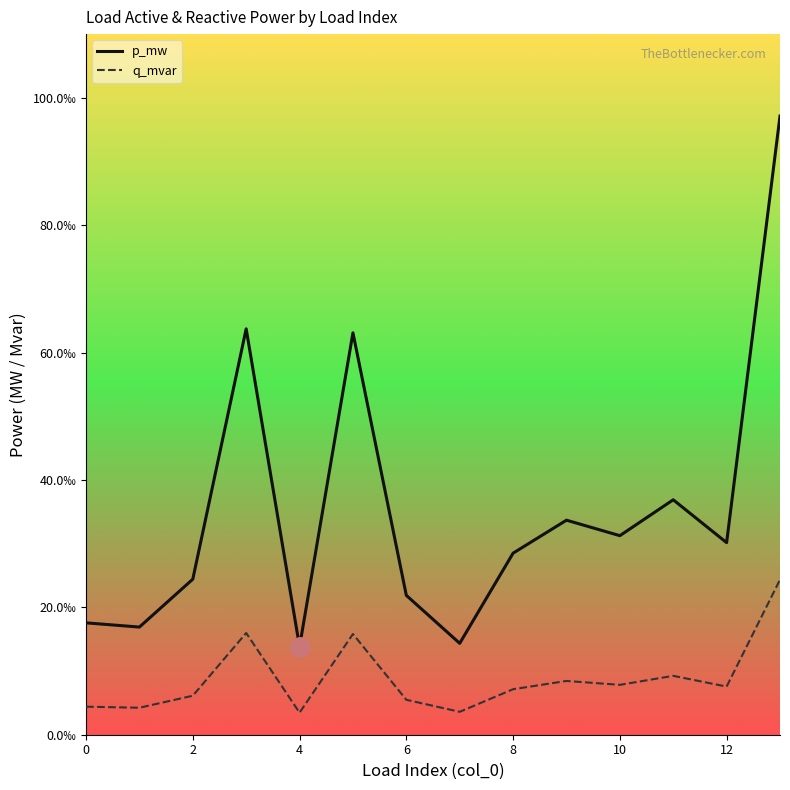

Count the q_mvar values in the range 0 to 1.

14